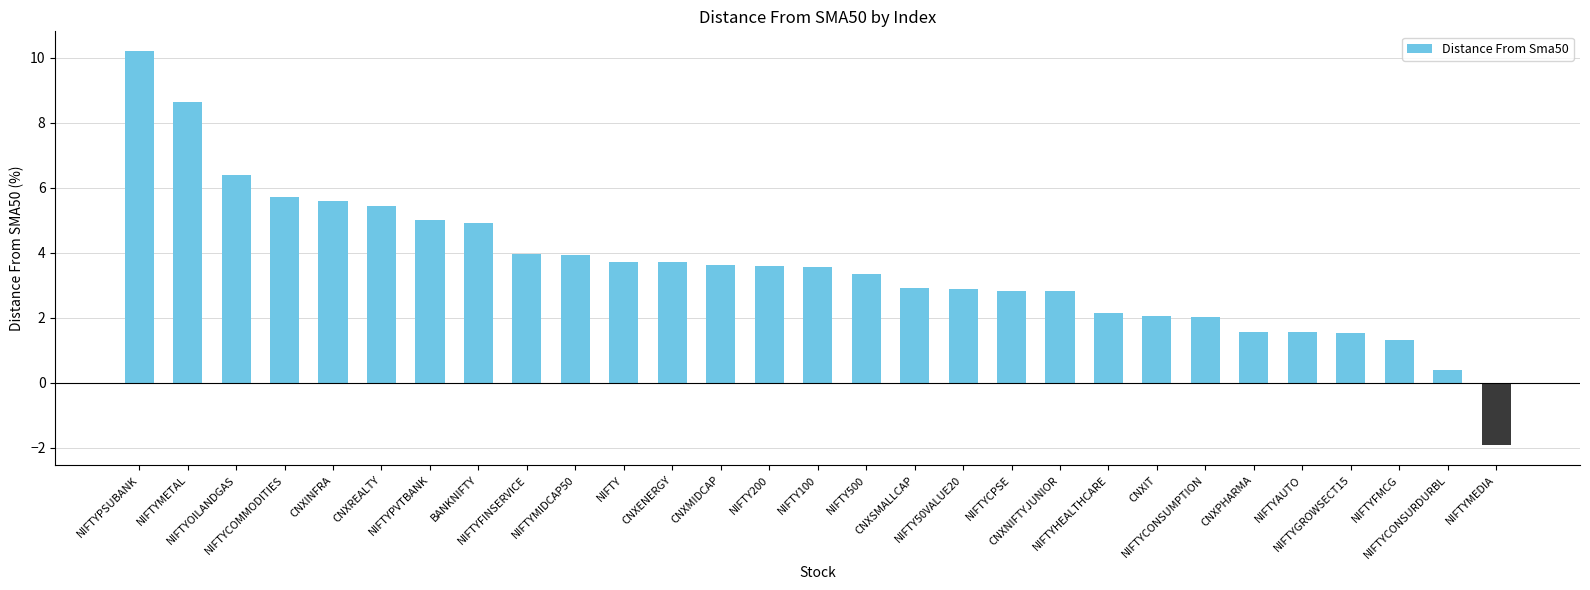

The chart shows a value of 2.4 at CNXPHARMA. True or false?

False